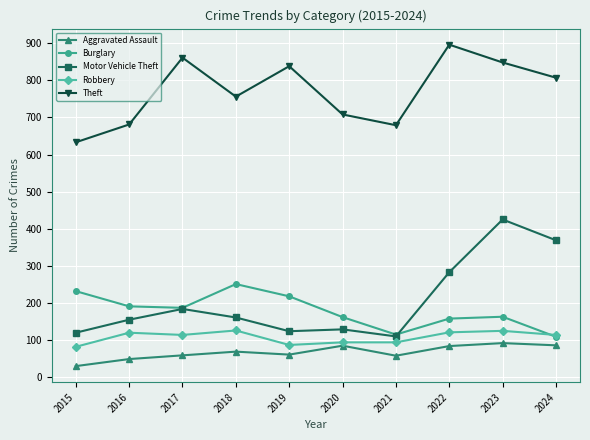

What is the greatest value displayed?

896